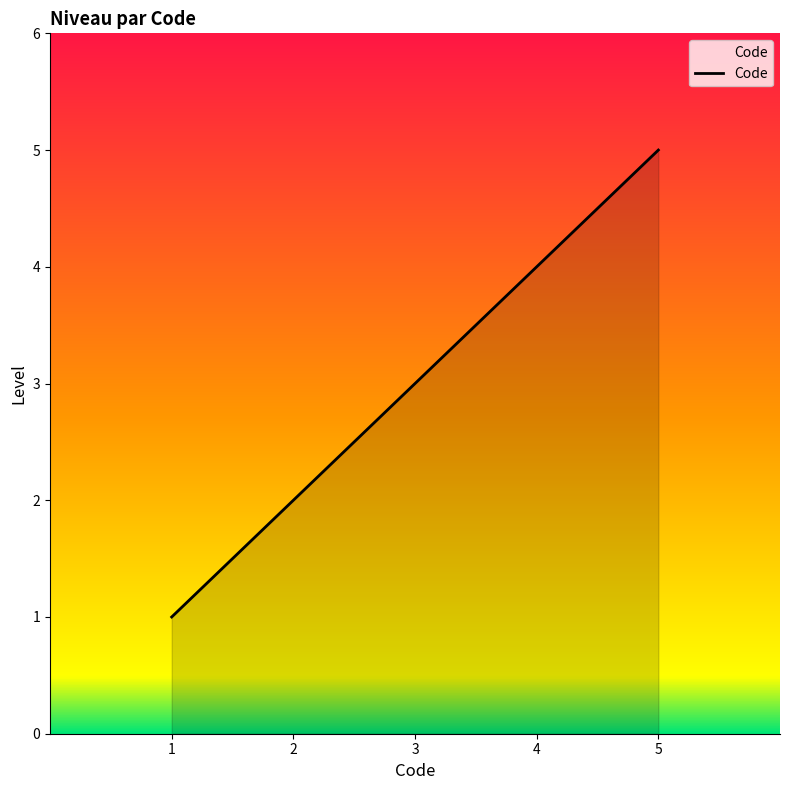

Which category has the highest value across all series?

5